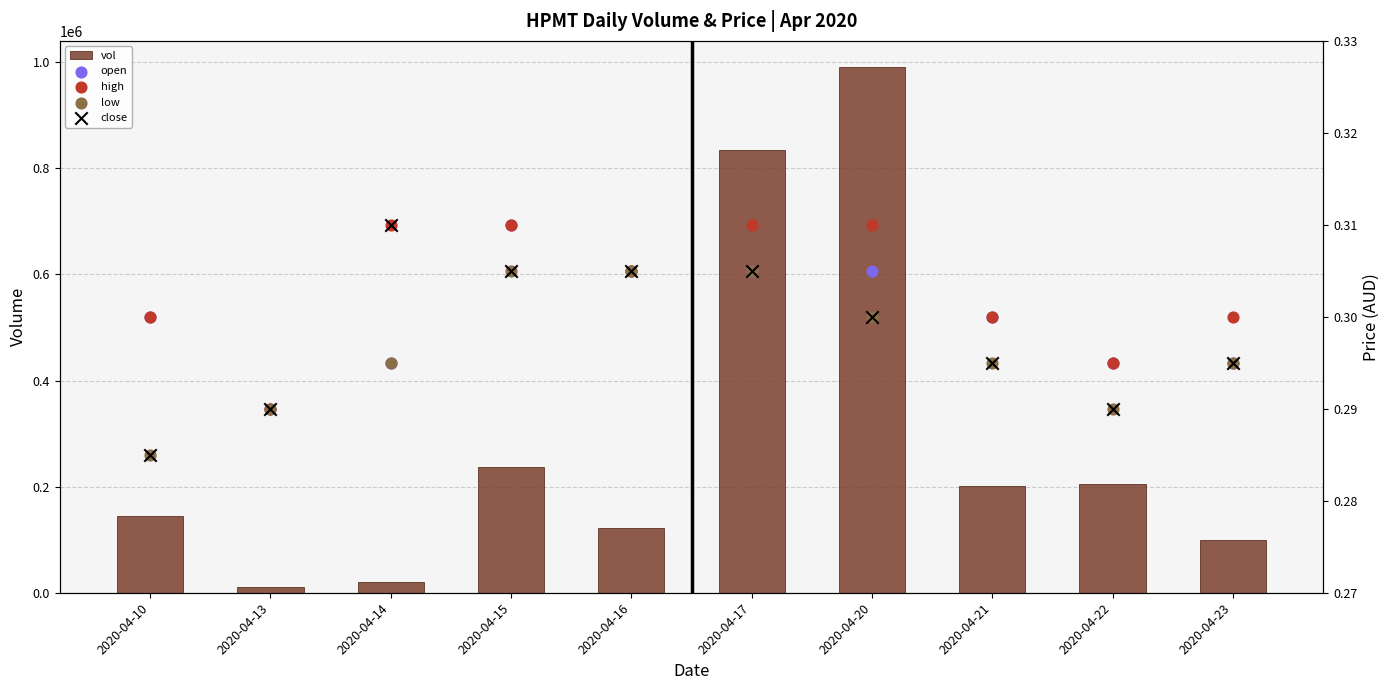

Which series has the largest total across all categories?

vol